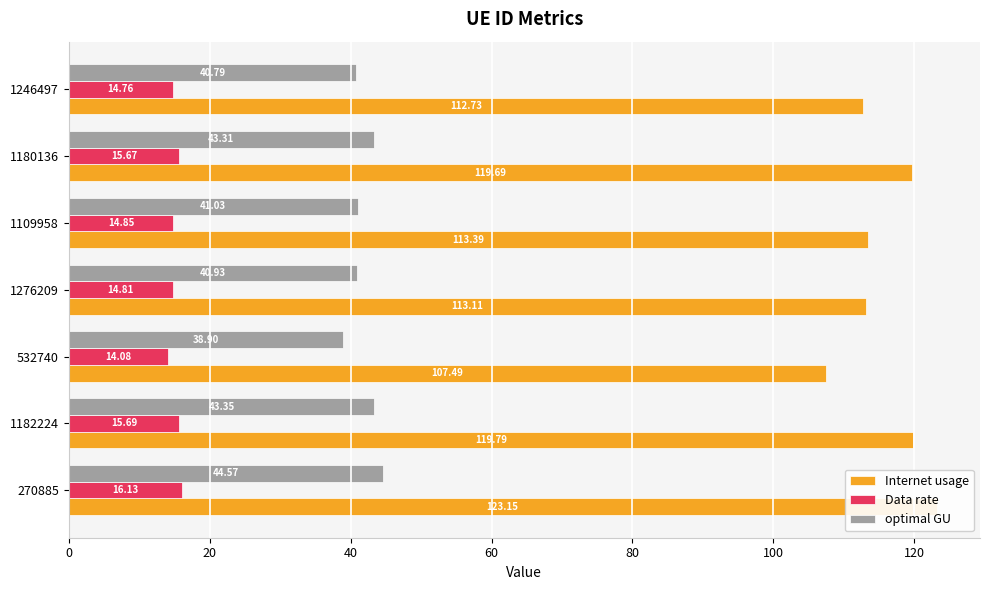

What is the difference between the maximum and minimum values in the Internet usage series?

15.7